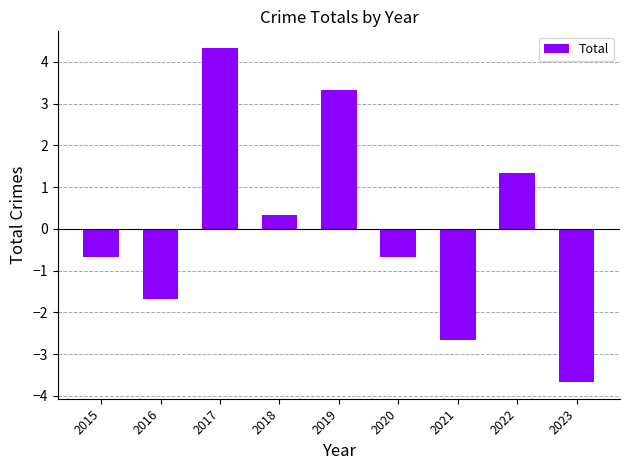

Reading left to right, what are all the values shown in this chart?

-0.7	-1.7	4.3	0.3	3.3	-0.7	-2.7	1.3	-3.7